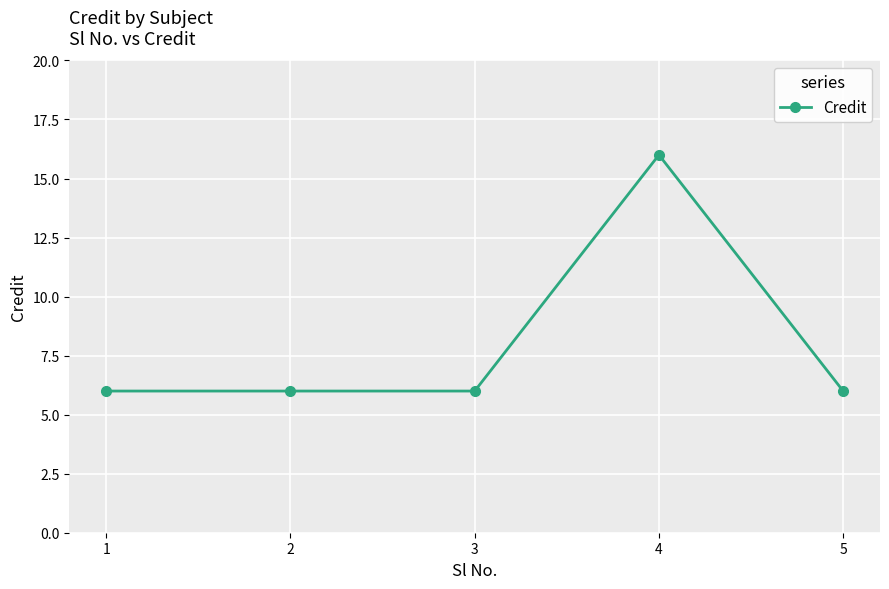

What is the smallest value displayed?

6